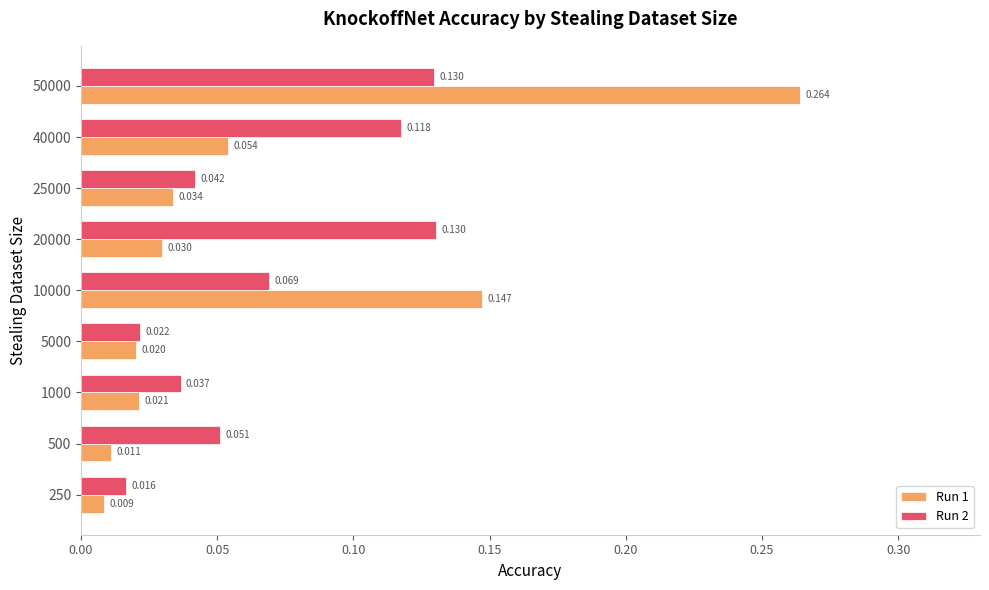

What is the sum of all Run 1 values?

0.6